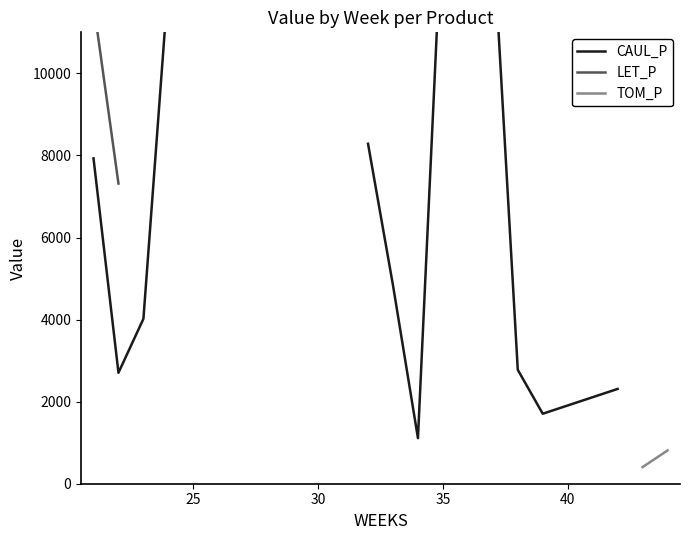

What is the difference between the maximum and minimum values in the LET_P series?

6409.5